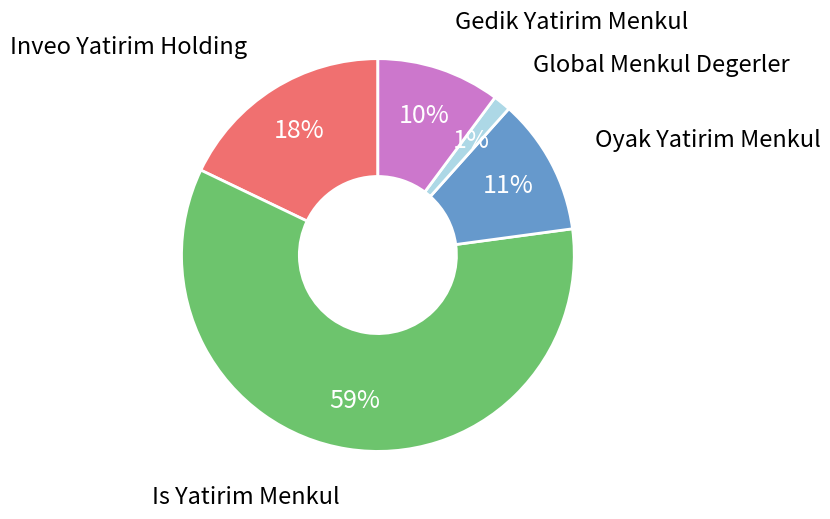

To the nearest percent, what is the average slice percentage?

20%